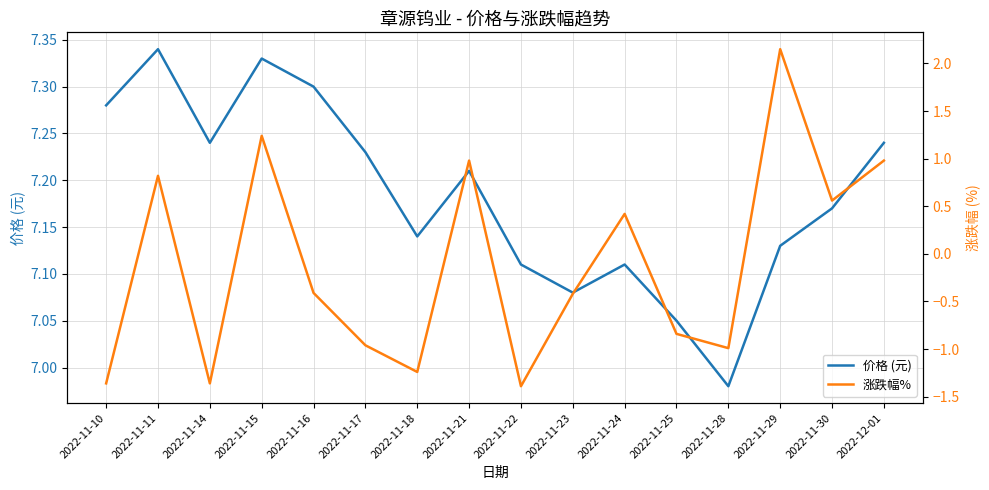

Which has a higher value, 2022-11-30 or 2022-11-28?

2022-11-30